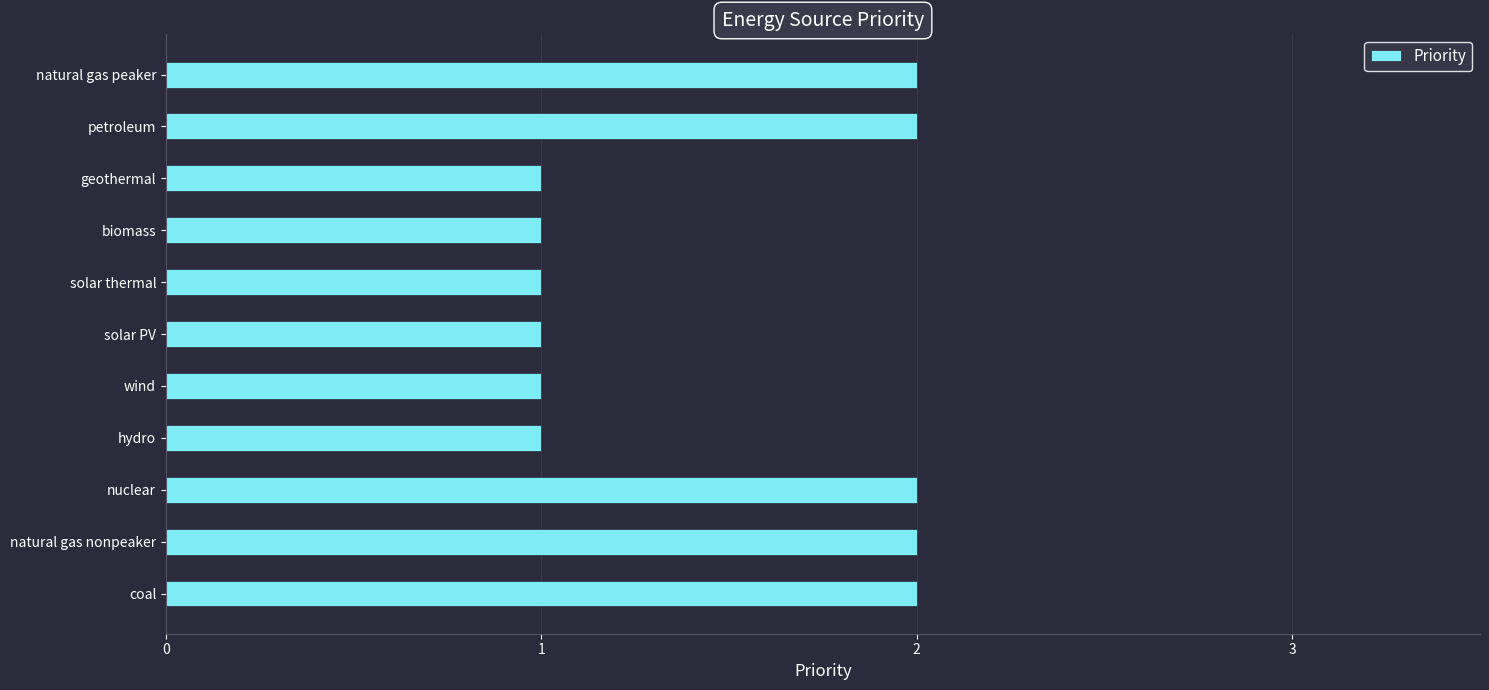

What is the sum of the values at geothermal and nuclear?

3